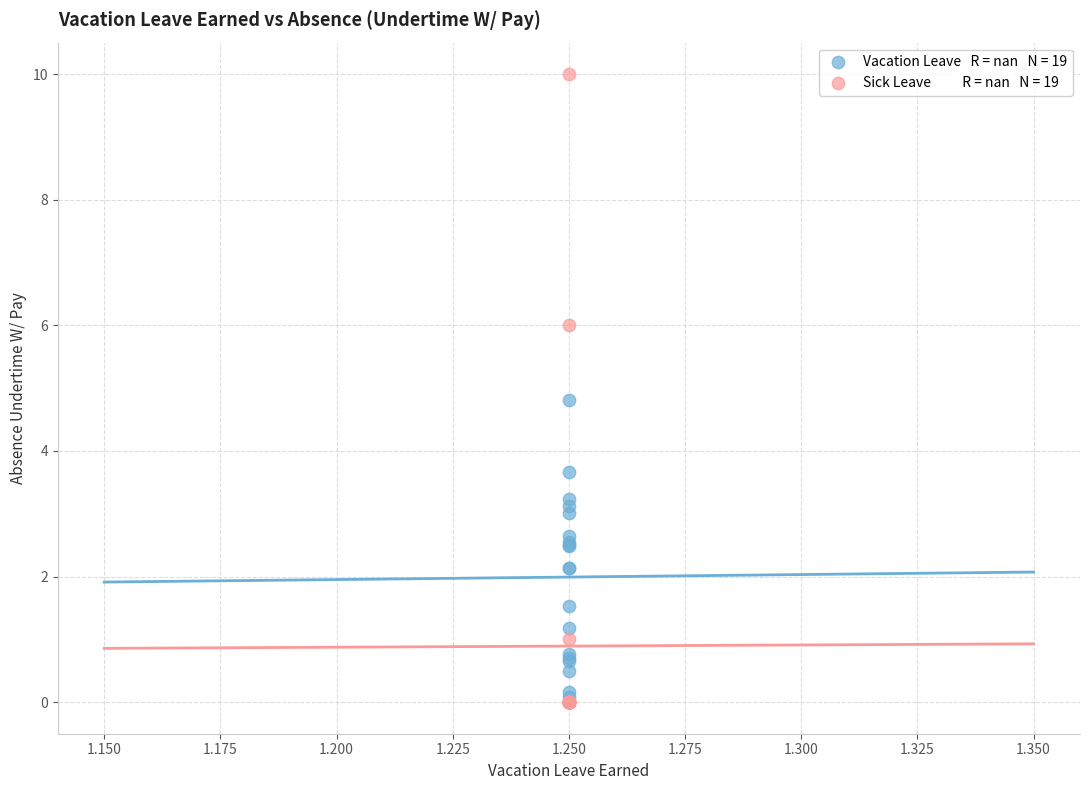

Across all series, what Y value is closest to 5?

4.8